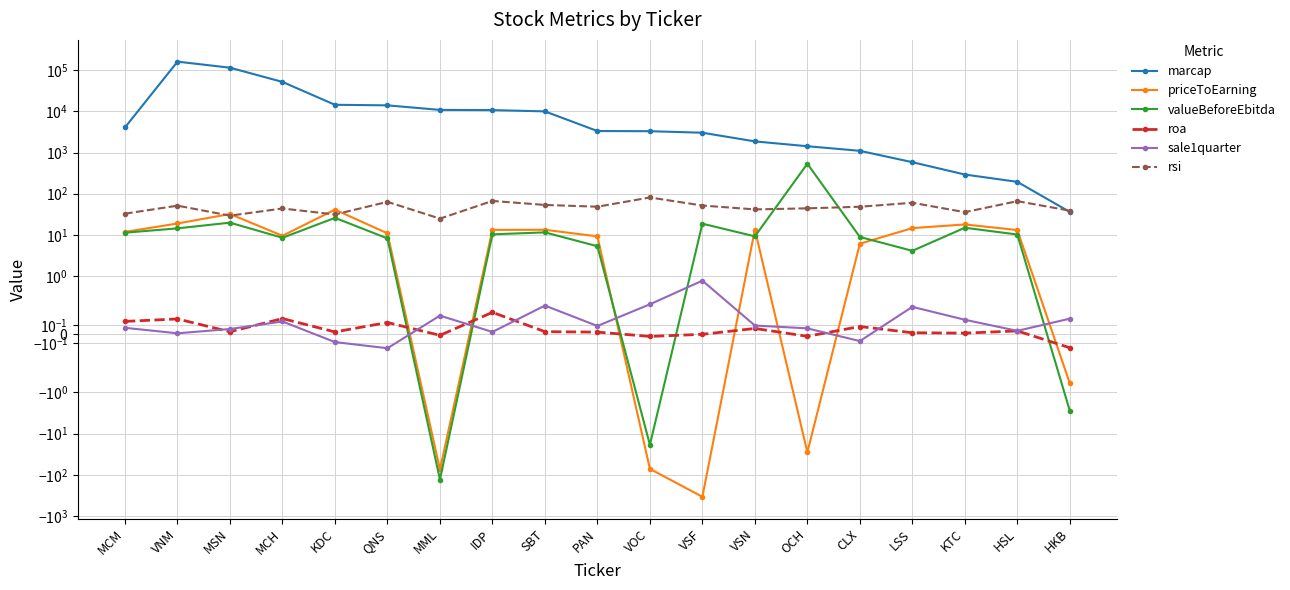

What is the label of the 18th point from the left?

HSL